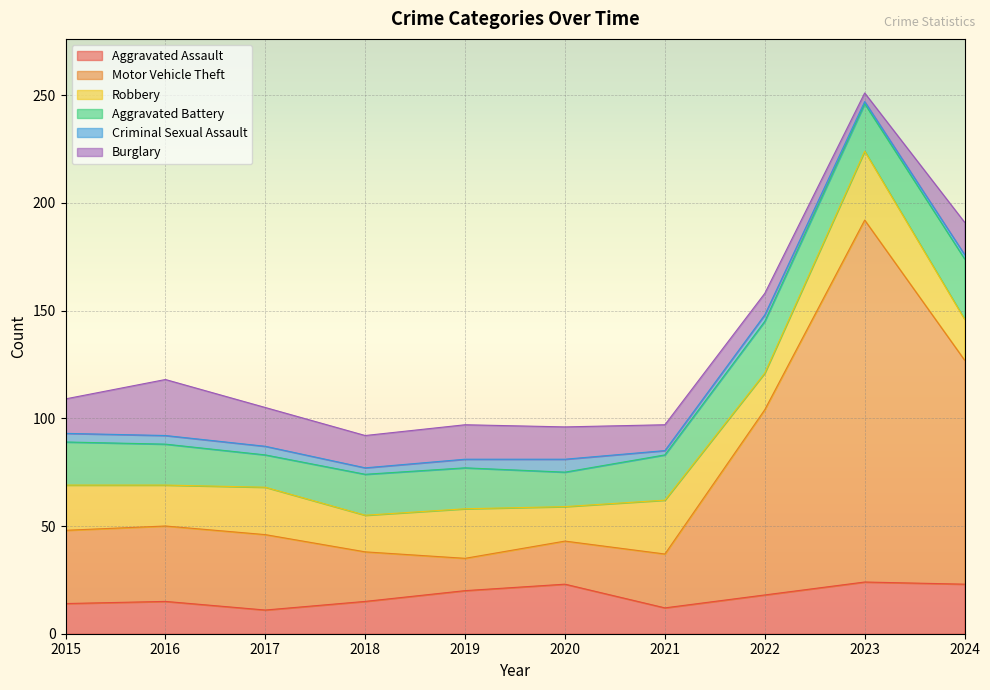

The Aggravated Assault series shows 12 at 2021. True or false?

True